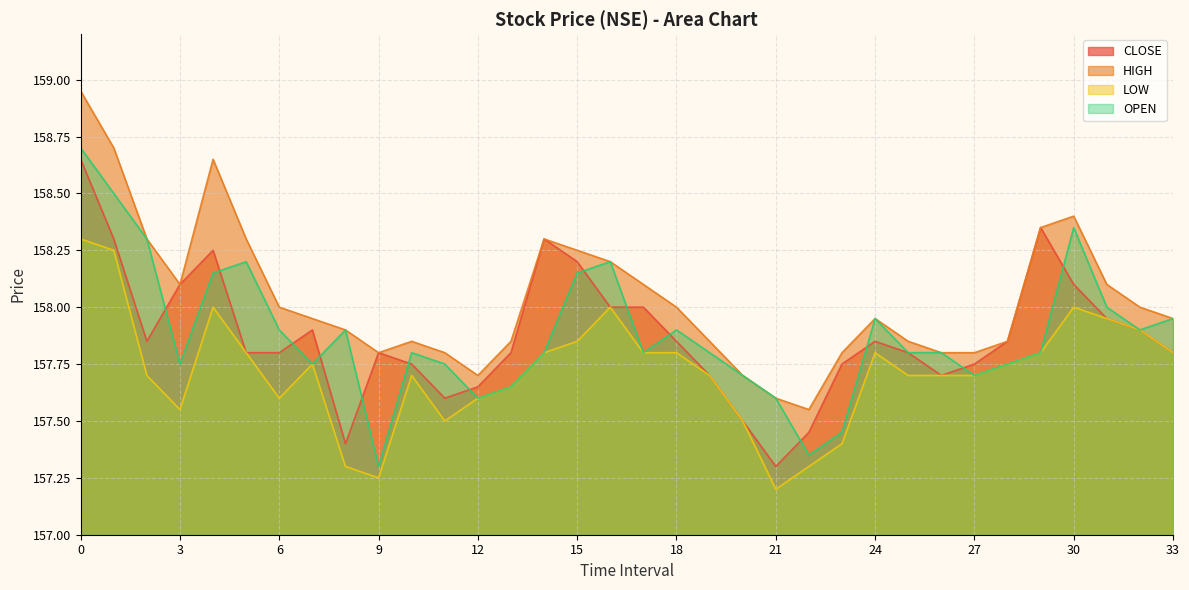

Rank the series at 24 from highest to lowest value.

HIGH, OPEN, CLOSE, LOW